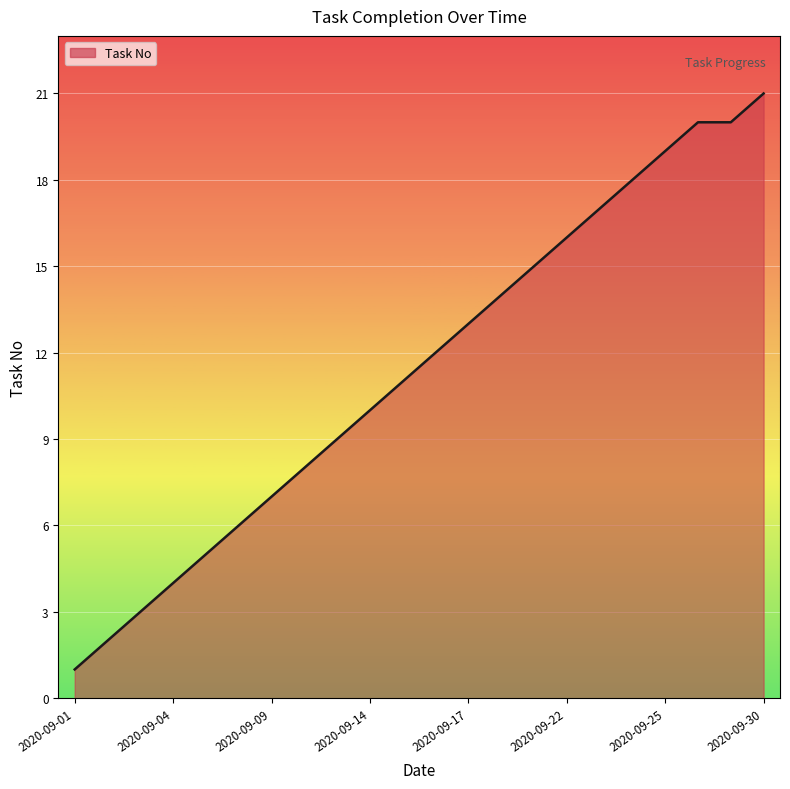

What is the maximum value shown in the chart?

21